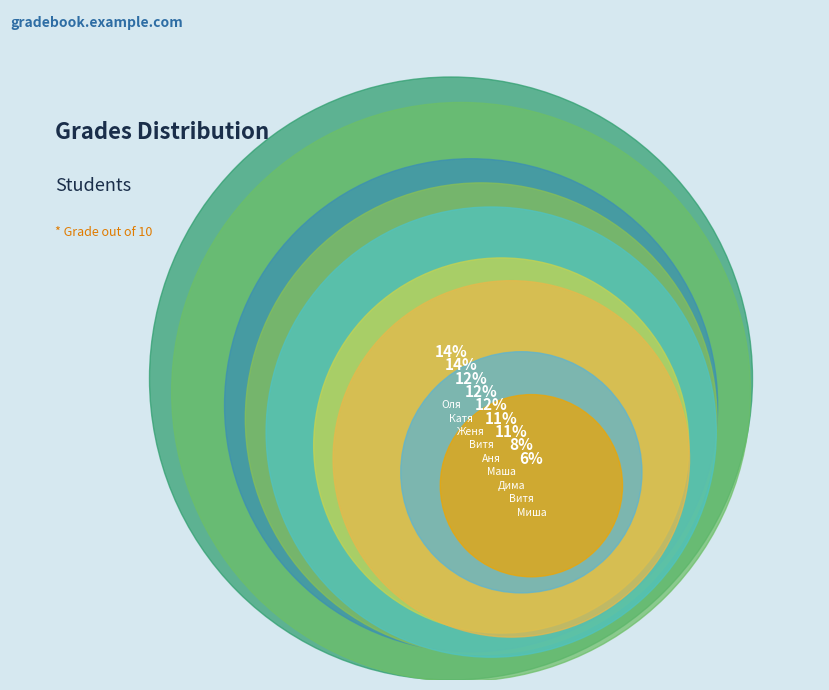

What percentage is NOT represented by Оля?

86.2%